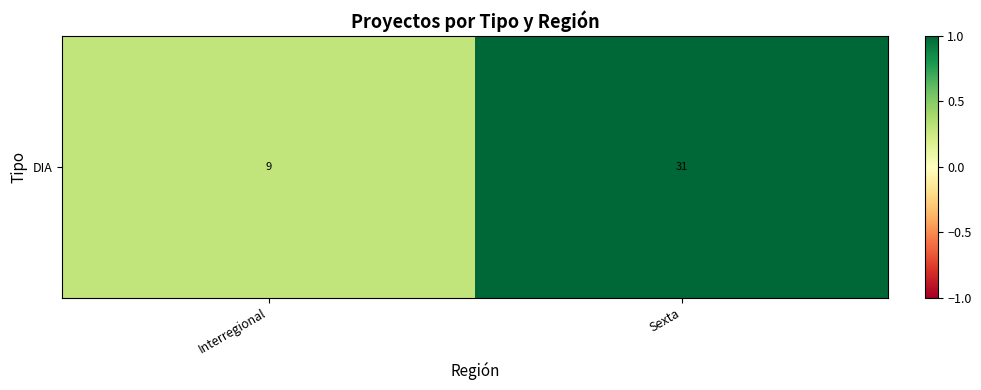

What is the change in value from Interregional to Sexta?

+0.7